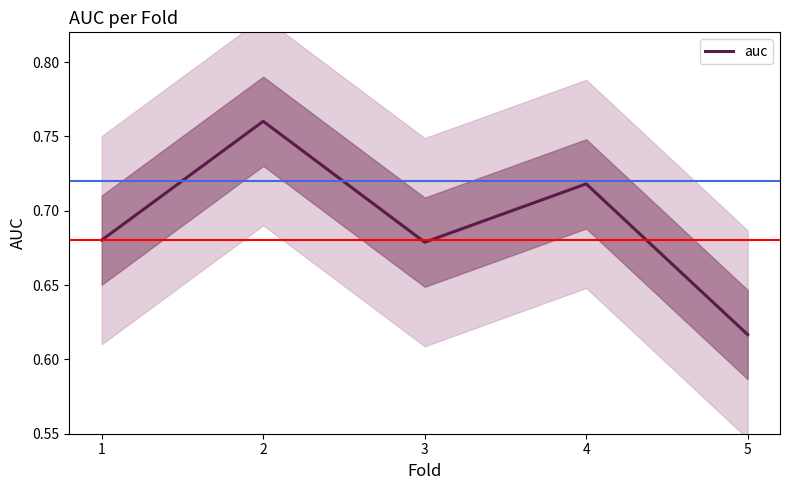

What is the change in value from 4 to 5?

-0.1